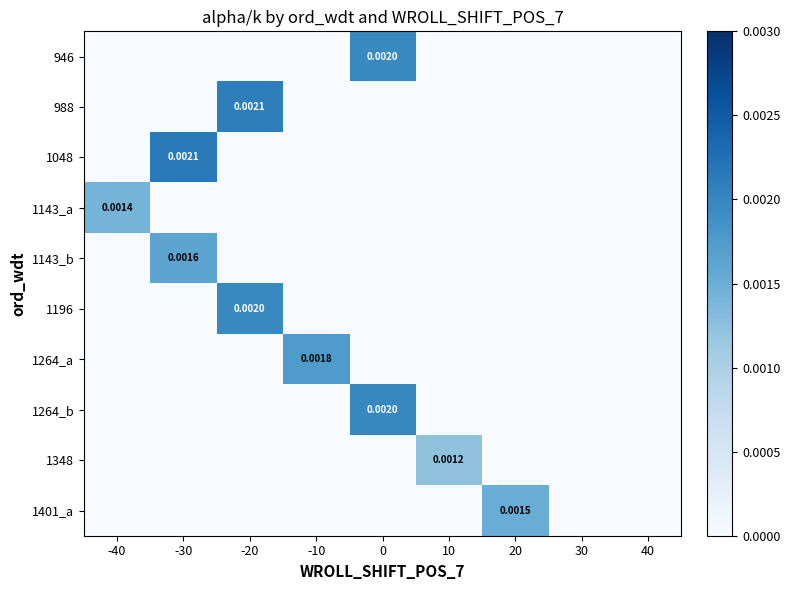

Rank the categories by 1401_a value from highest to lowest.

20, -40, -30, -20, -10, 0, 10, 30, 40